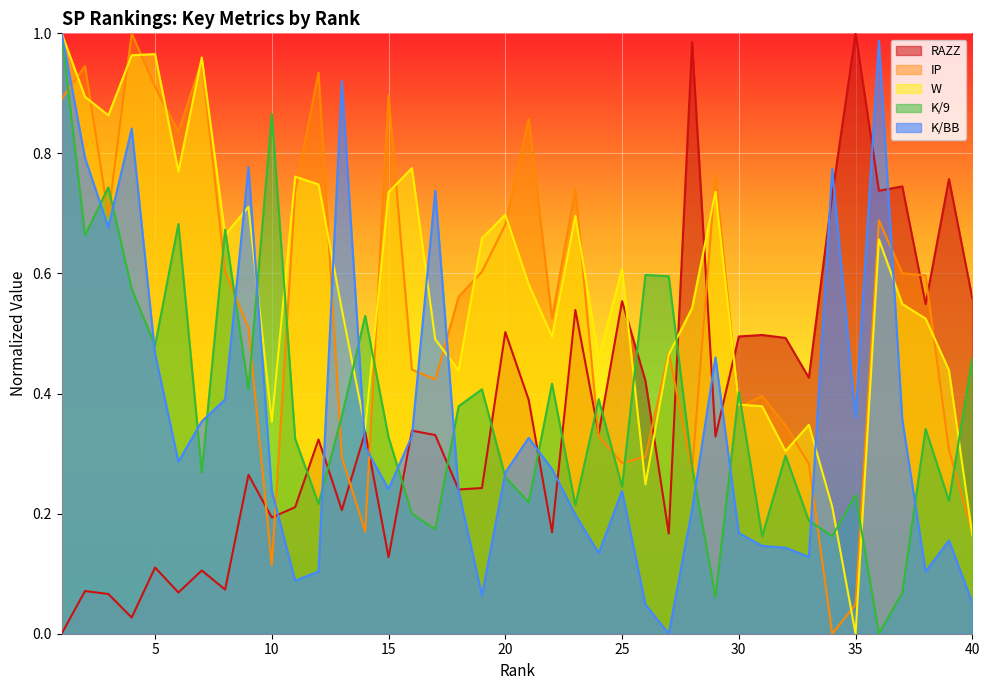

The W series shows 0.5 at 35. True or false?

False